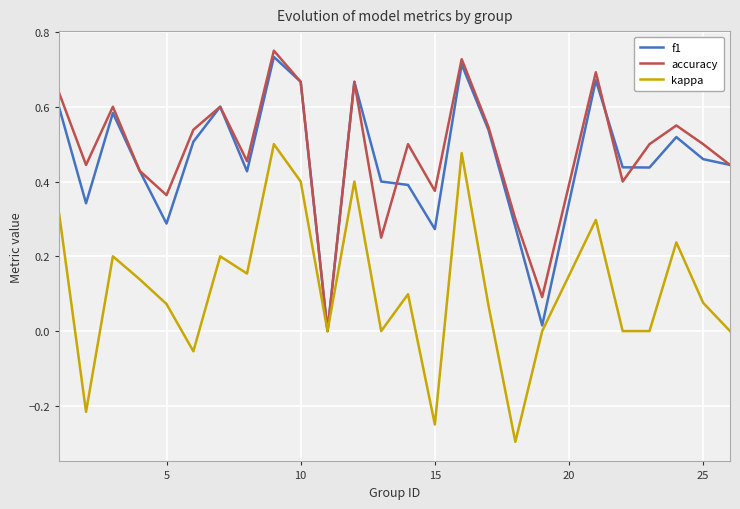

What is the lowest value of the kappa series?

-0.3